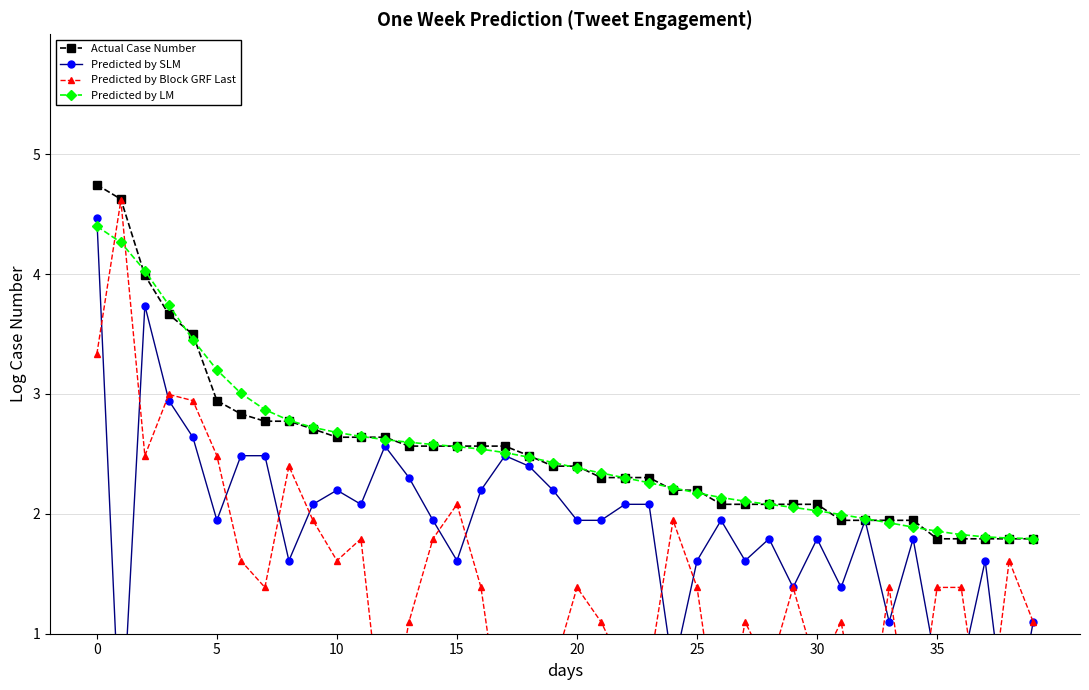

How many lines are shown in the chart?

4